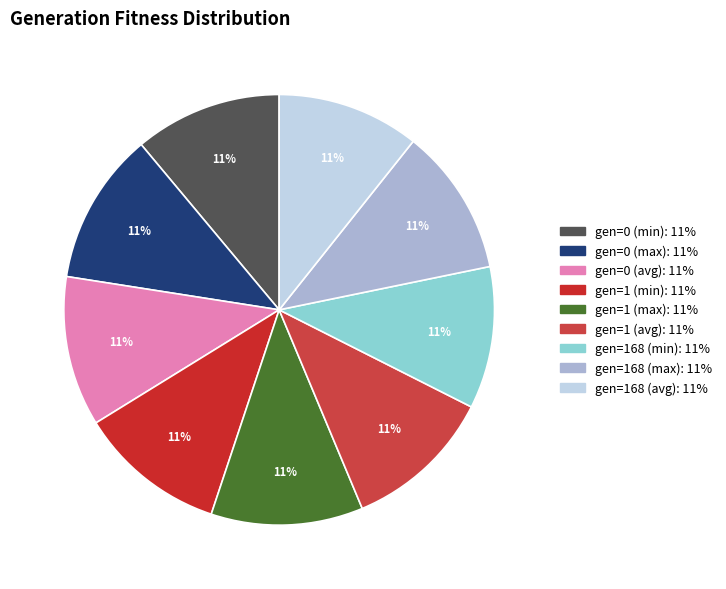

Does gen=168 (avg) represent more than half of the total?

No